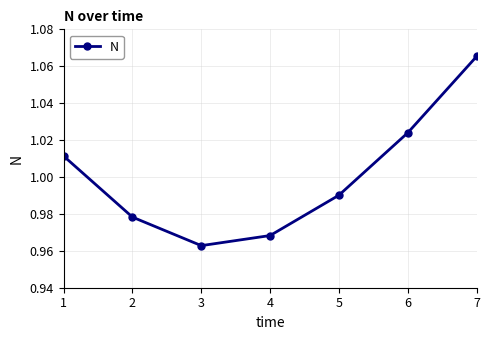

At which category does the chart reach its peak across all series?

7